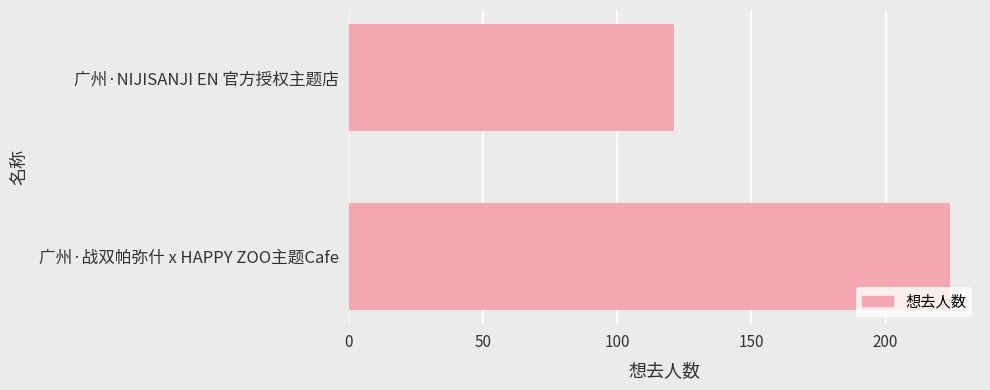

What is the difference between the maximum and minimum values?

103